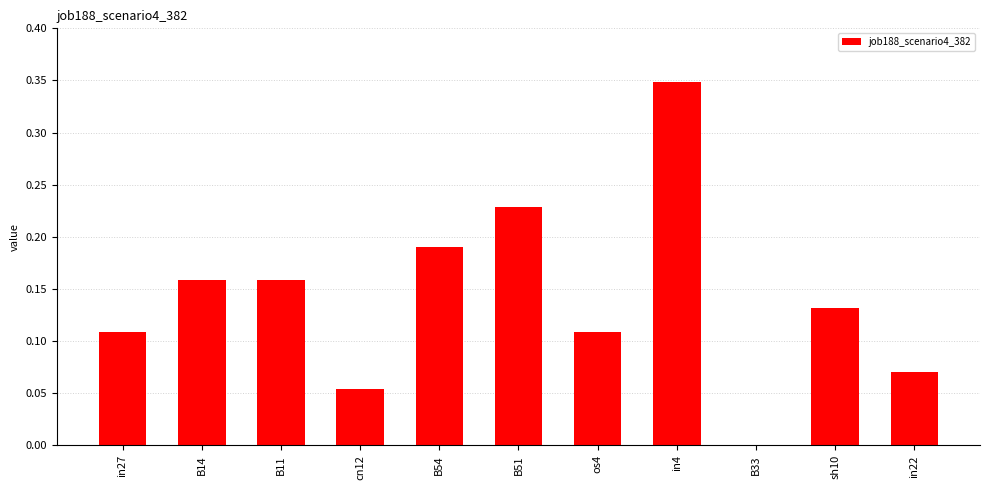

How many data points does each series have?

11